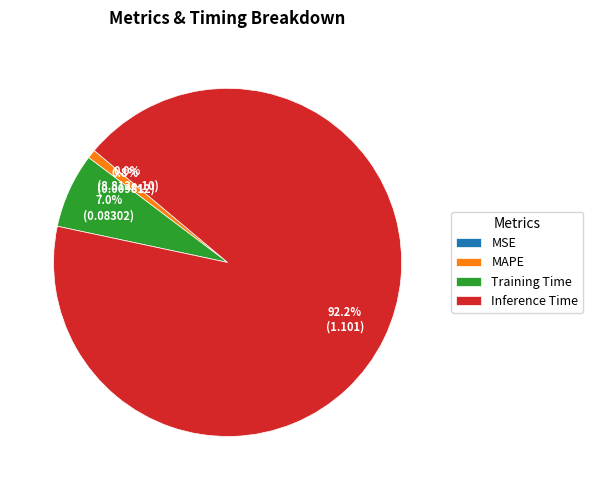

Does Training Time account for over 50% of the chart?

No